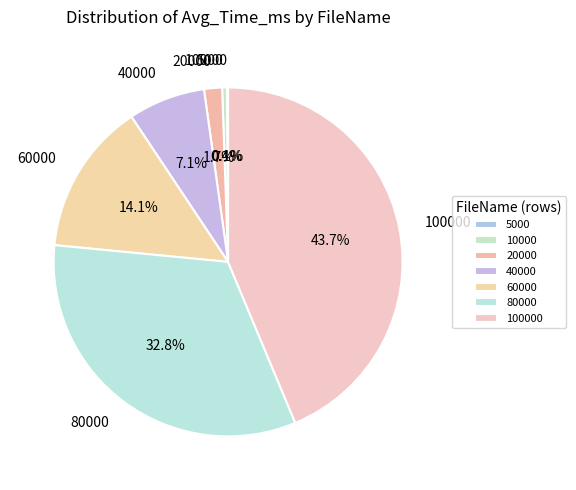

What is the ratio of the value at 60000 to the value at 80000?

0.4